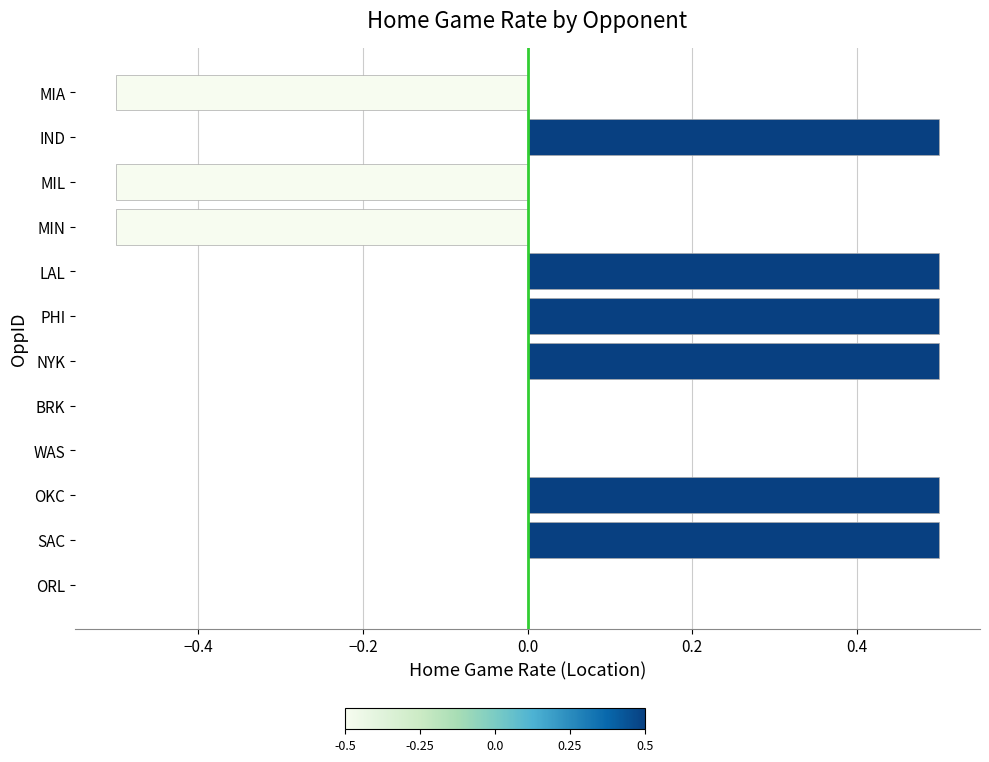

Which has a higher value, WAS or SAC?

SAC